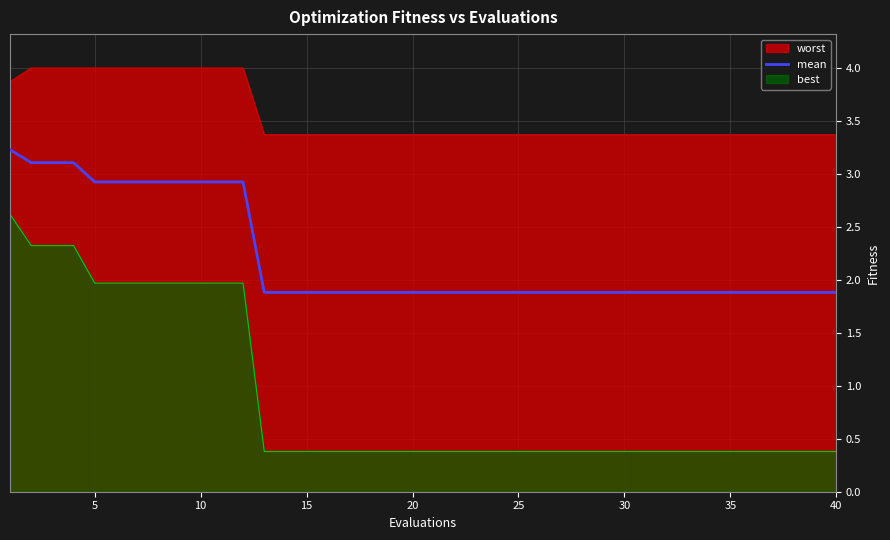

How many distinct data groups are displayed?

3